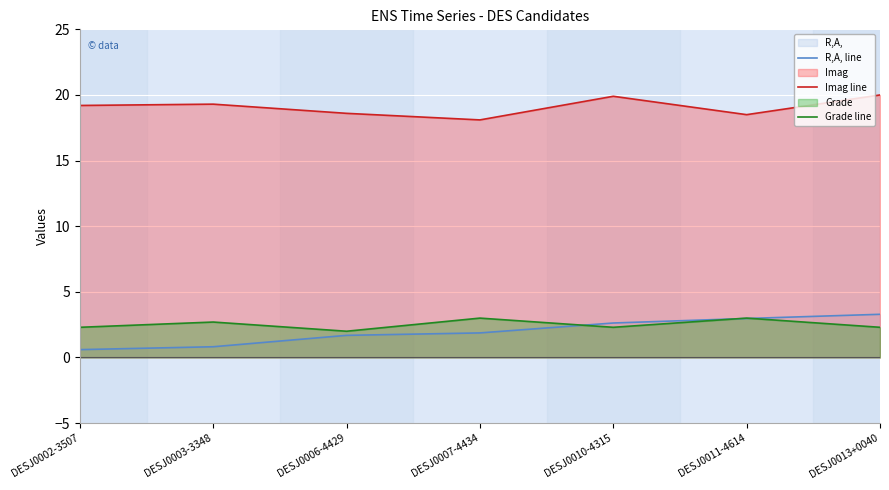

What is the value of the Grade line point at the 1st from the left?

2.3